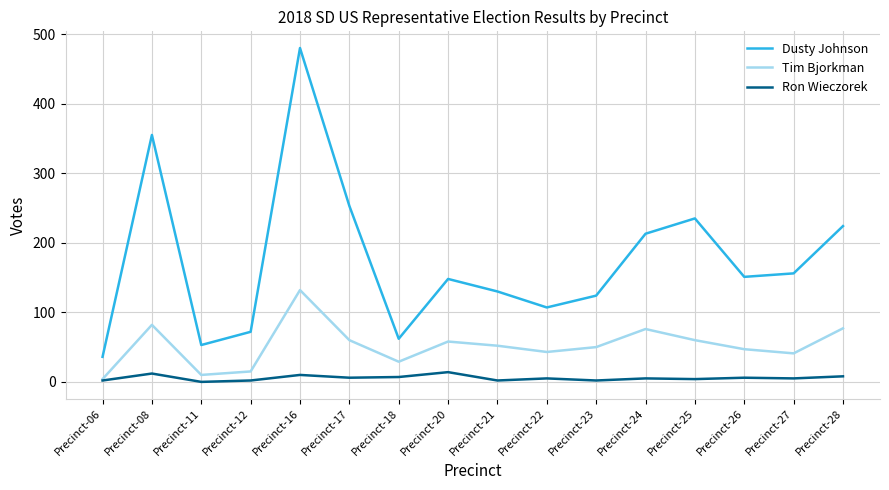

What is the sum of the Tim Bjorkman values at Precinct-06 and Precinct-18?

33